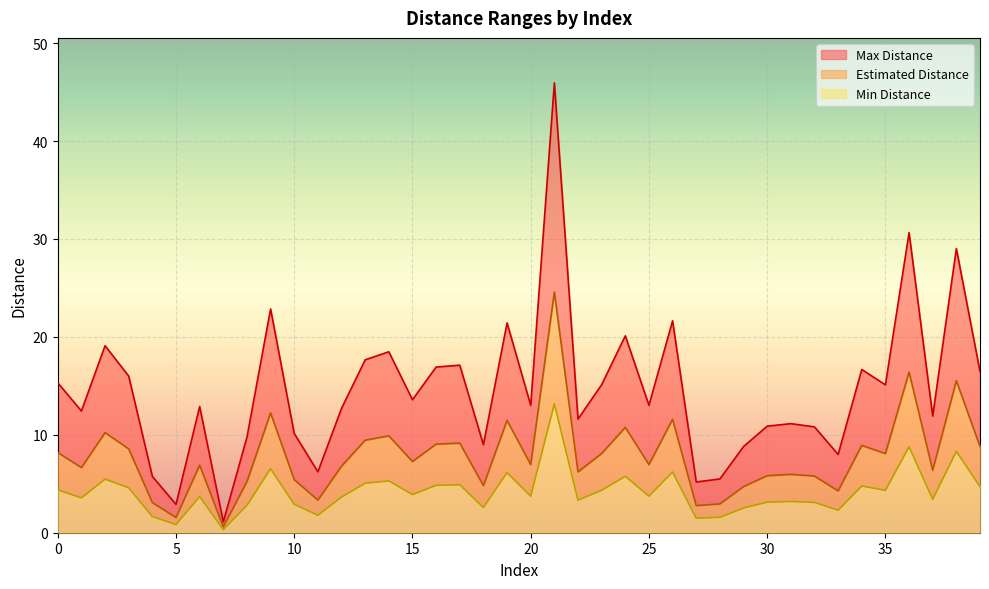

Rank the series by their maximum value, from lowest to highest.

Min Distance, Estimated Distance, Max Distance